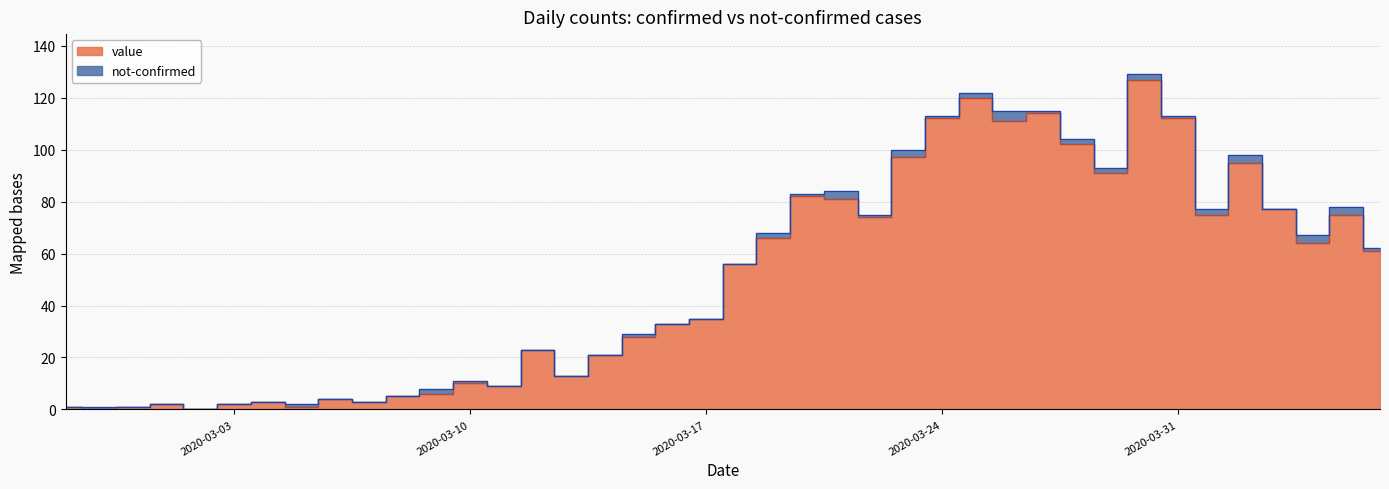

Count the number of values greater than 56.

19